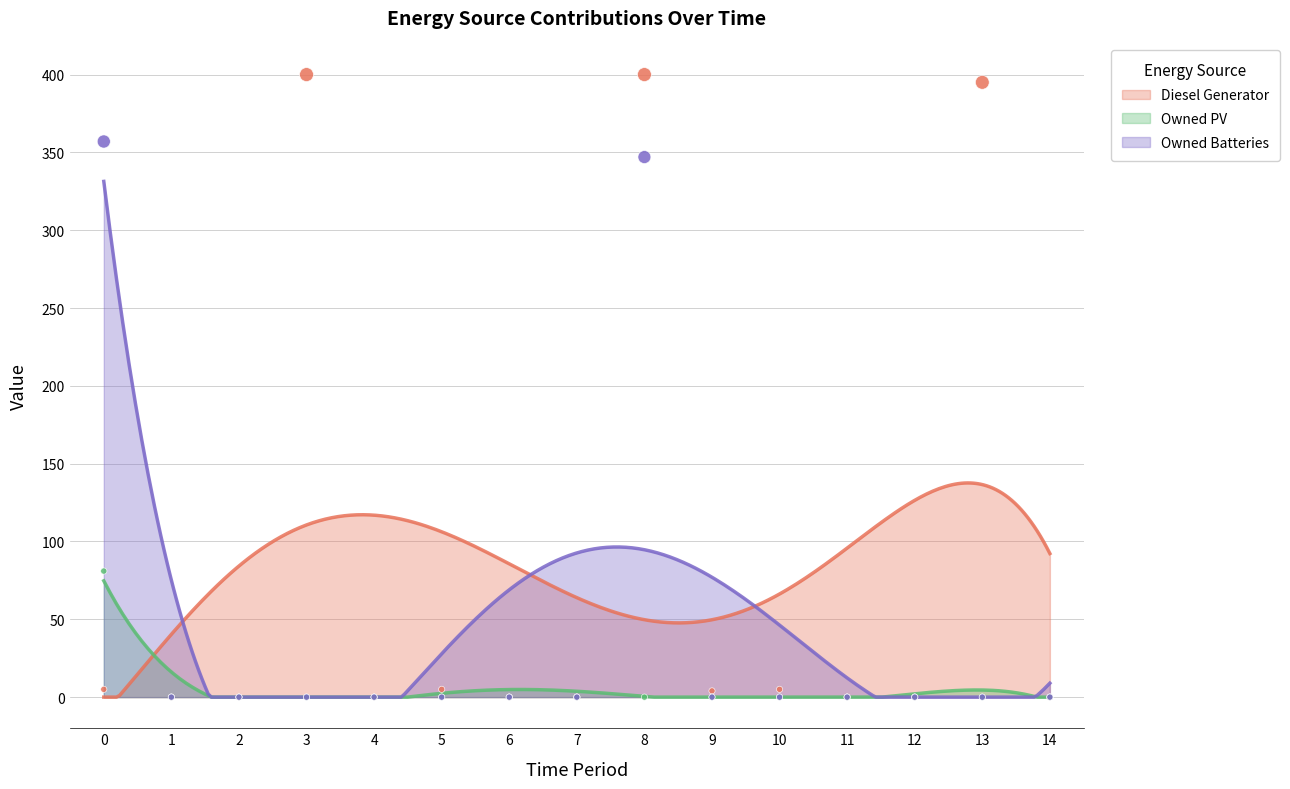

At how many categories does at least one series exceed 346?

4